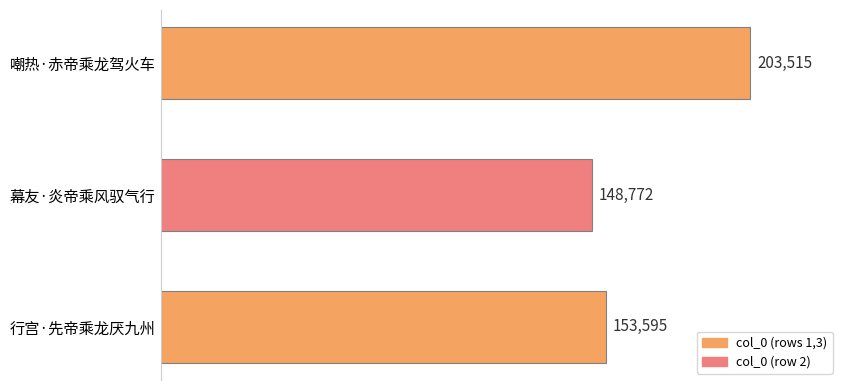

Rank the categories by value from lowest to highest.

幕友·炎帝乘风驭气行, 行宫·先帝乘龙厌九州, 嘲热·赤帝乘龙驾火车